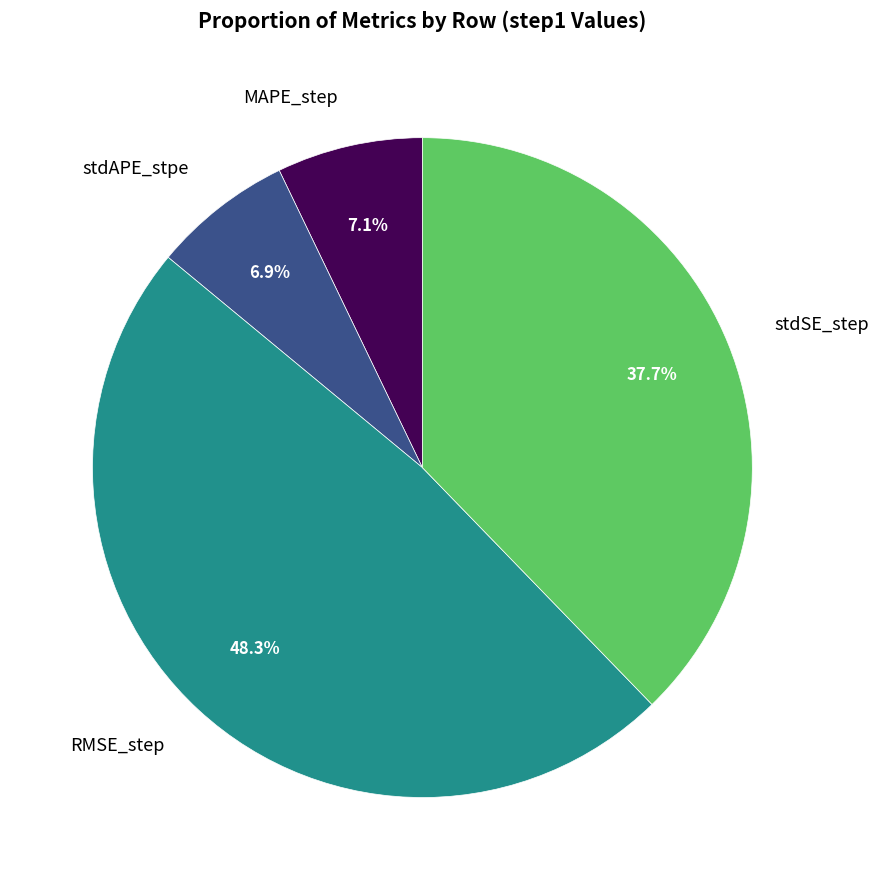

How much of the chart is everything except stdAPE_stpe?

93.1%